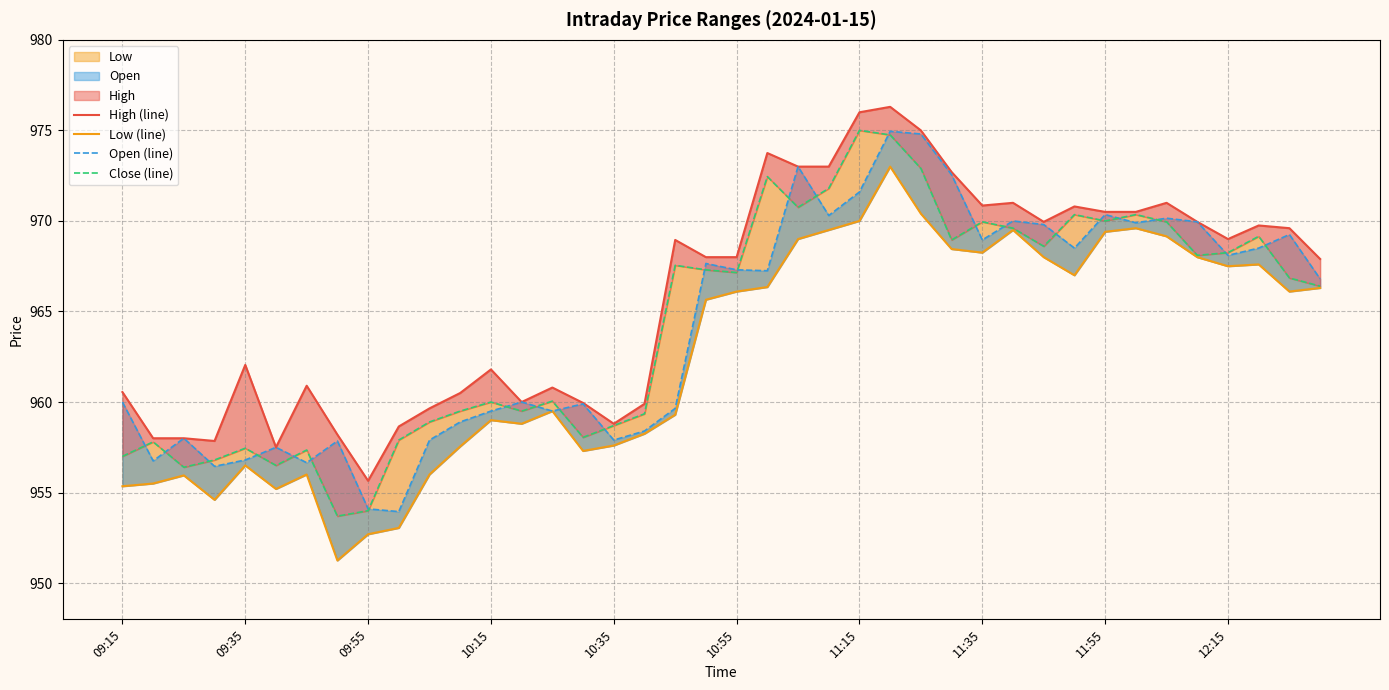

Which series changed the most between 09:35 and 19?

Open (line)